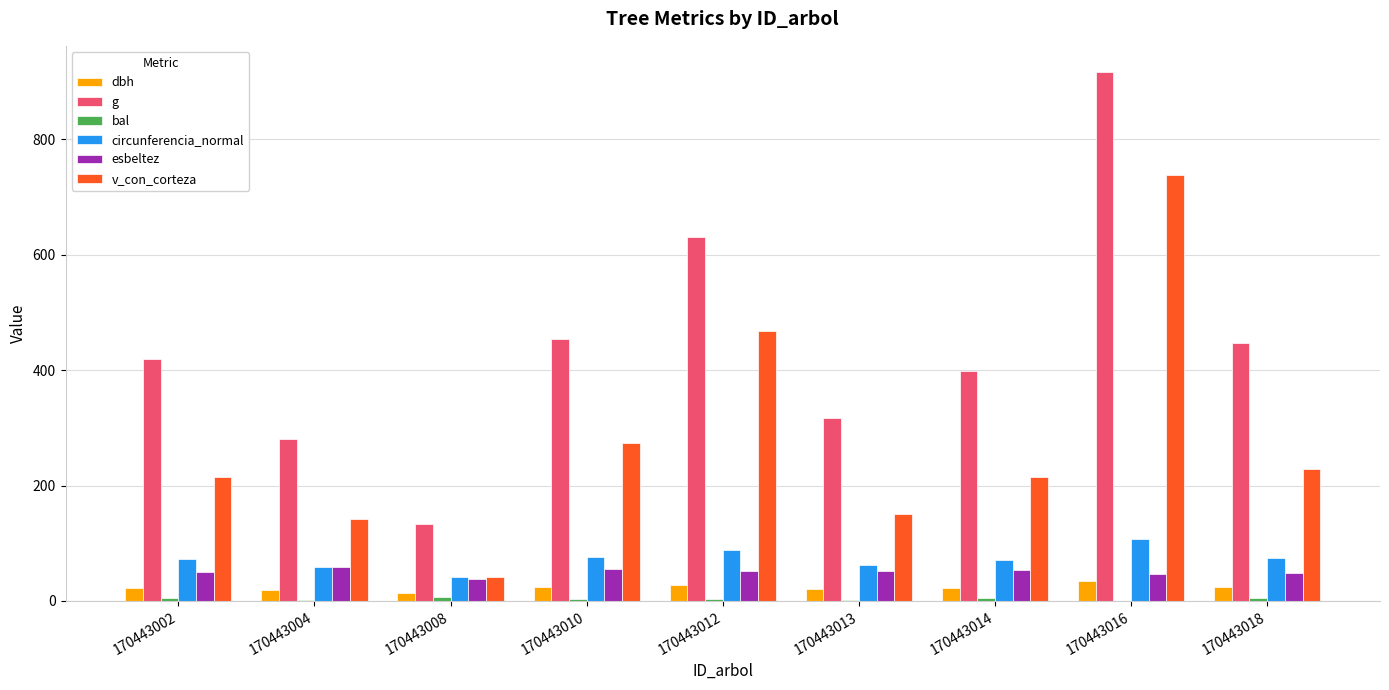

How many distinct data groups are displayed?

6